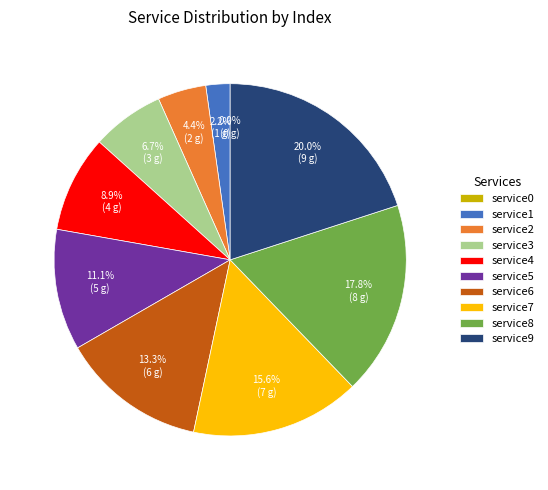

To the nearest percent, what portion does service5 represent?

11%